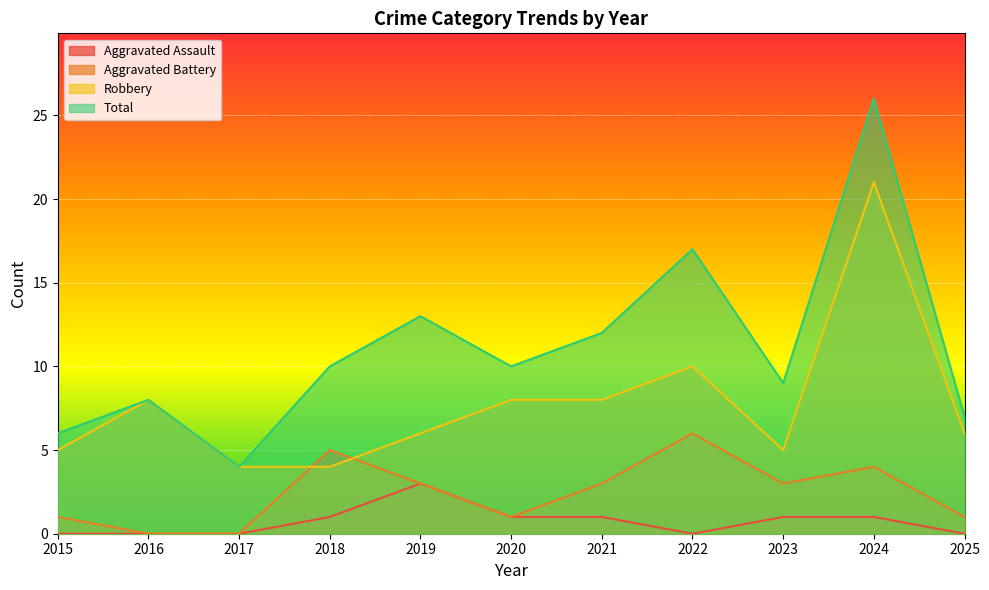

At how many categories does at least one series exceed 25?

1